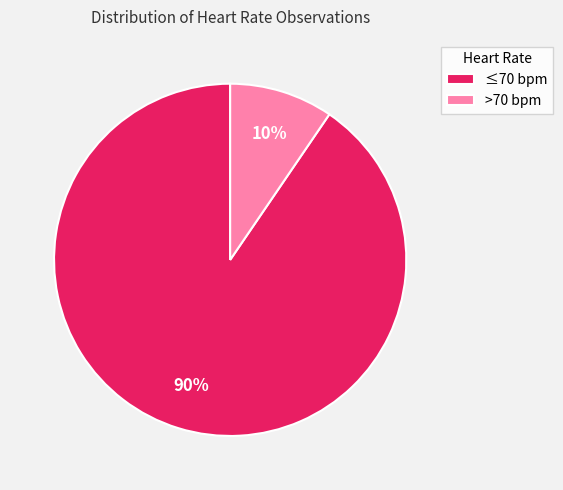

What percentage is the ≤70 bpm slice, to the nearest percent?

90%